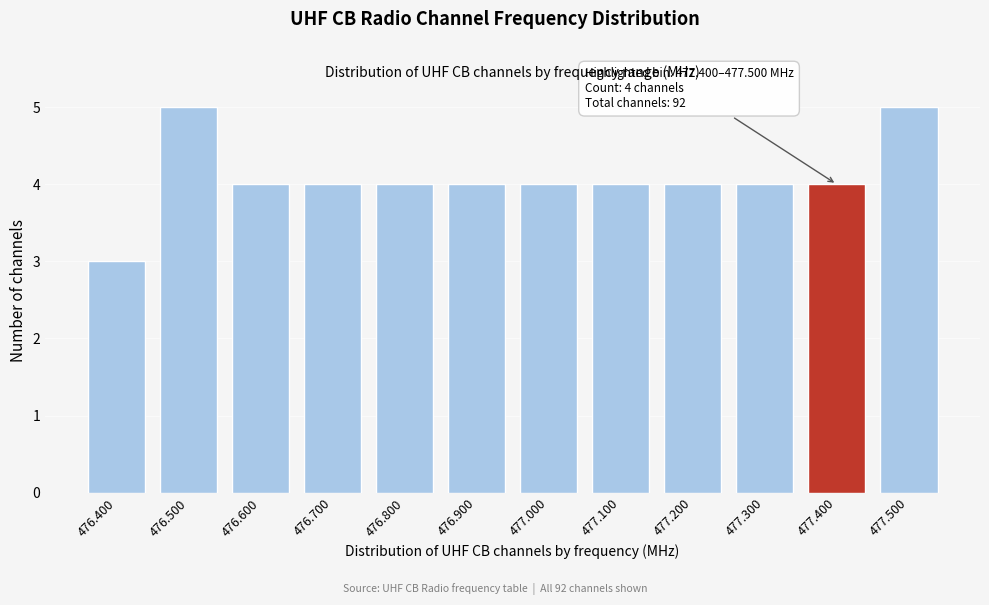

Reading right to left, list all the values displayed in this chart.

5	4	4	4	4	4	4	4	4	4	5	3